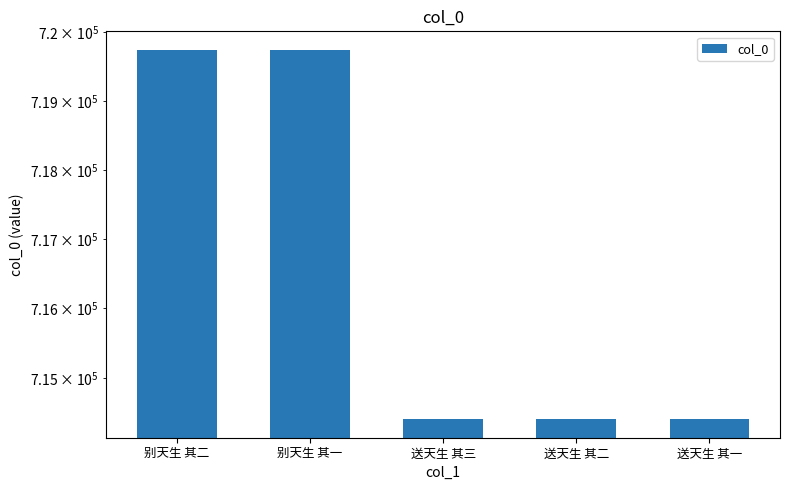

Are the bars grouped side by side (vs. stacked)?

No